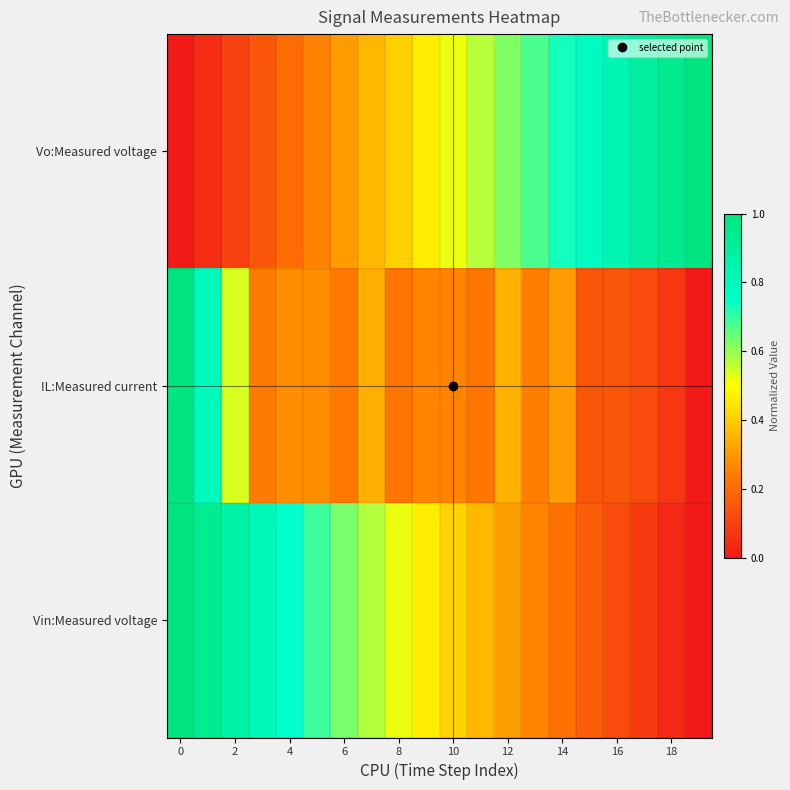

Rank the series by their maximum value, from highest to lowest.

Vo:Measured voltage, IL:Measured current, Vin:Measured voltage